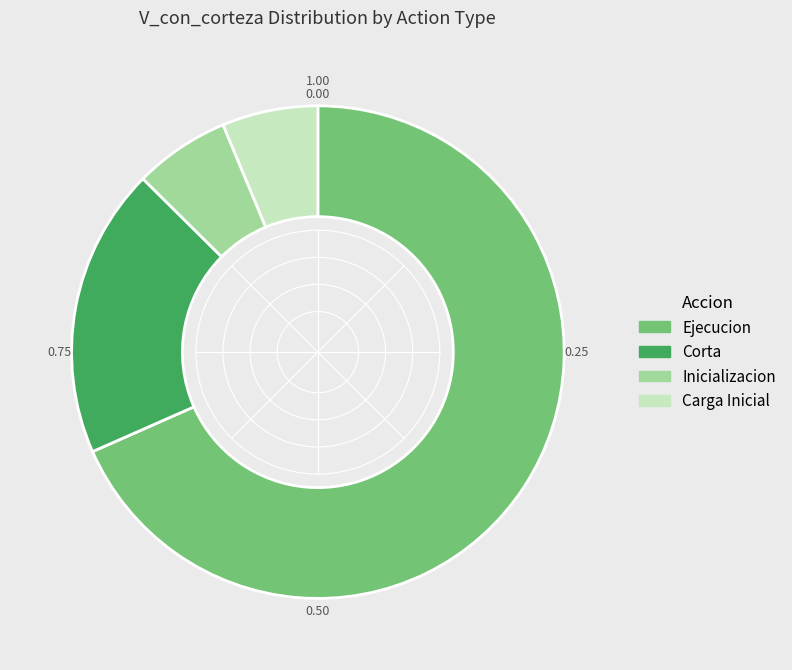

Is there a majority slice in this chart?

Yes